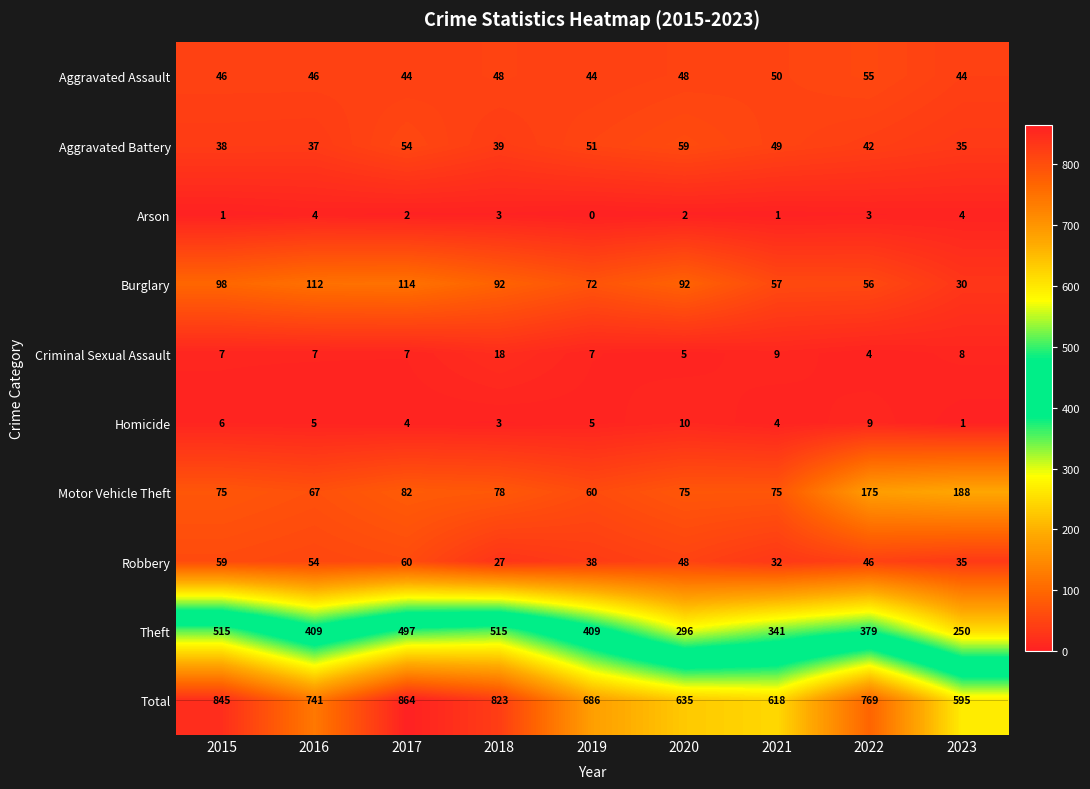

What is the maximum value for Aggravated Assault?

55